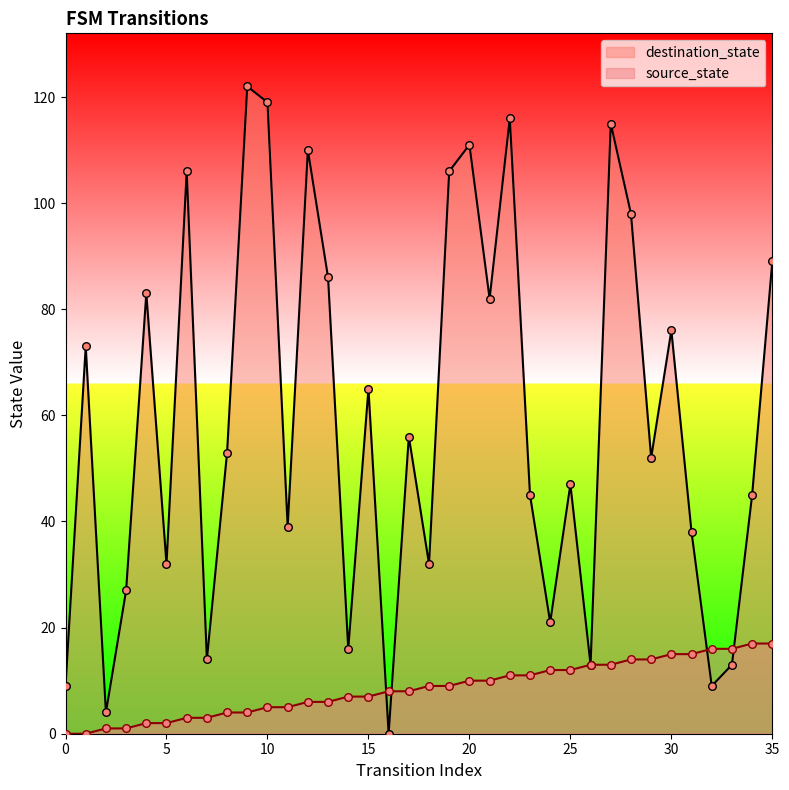

Which series has the largest Y range (max minus min)?

destination_state